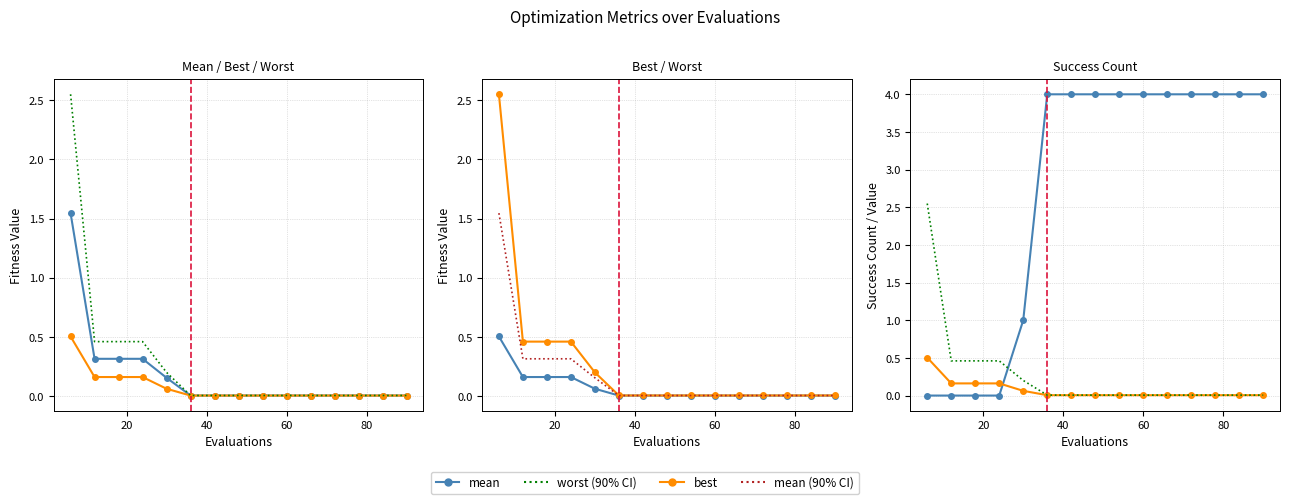

True or false: worst and best intersect in this chart.

False